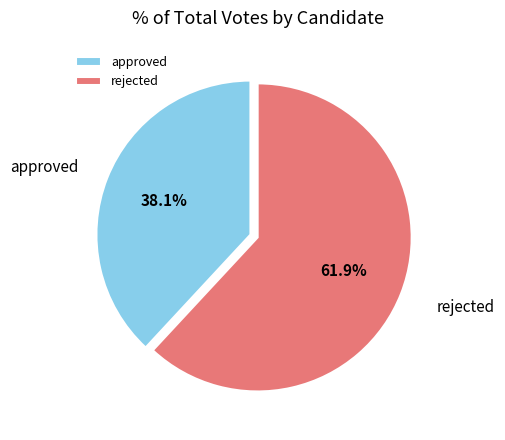

What portion of the pie excludes rejected?

38.1%